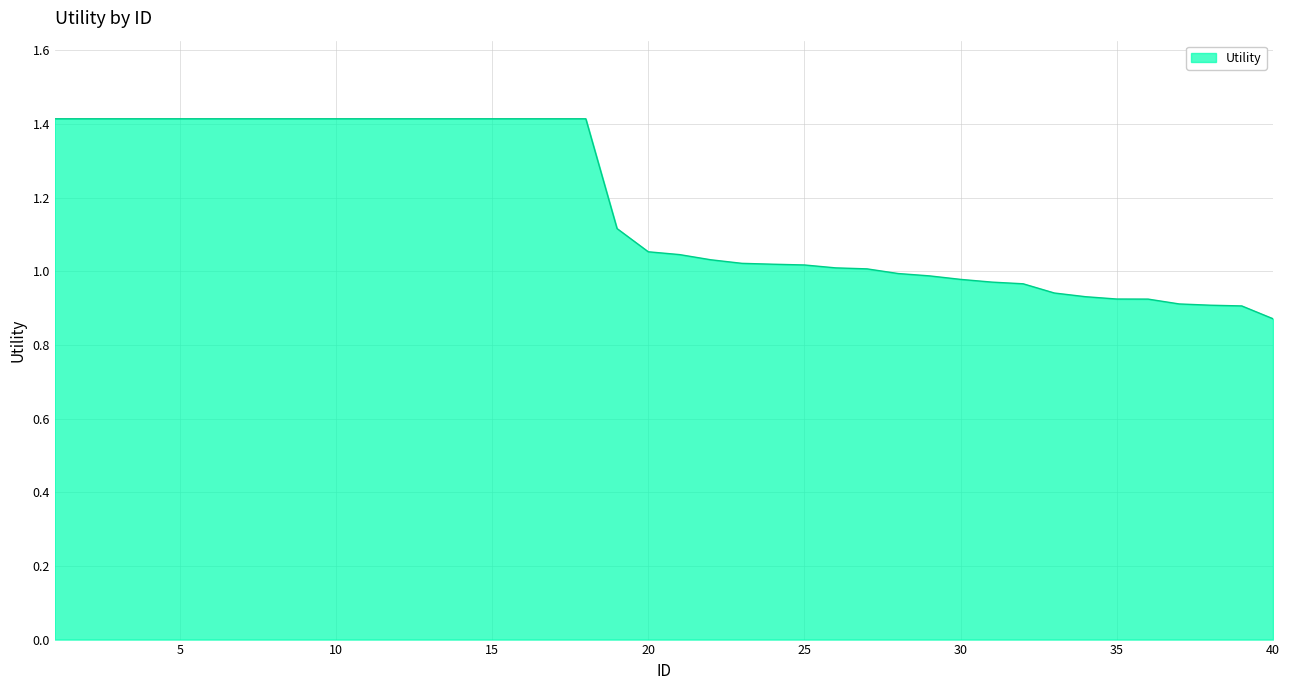

What is the difference between the maximum and minimum values?

0.5